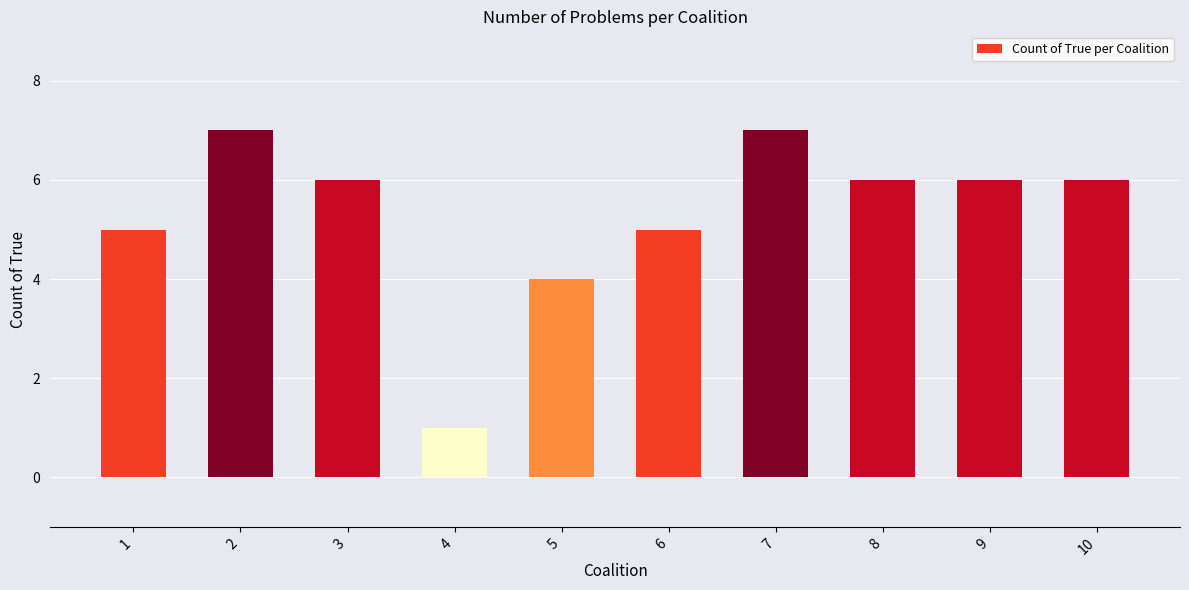

Reading left to right, what are all the values shown in this chart?

5	7	6	1	4	5	7	6	6	6